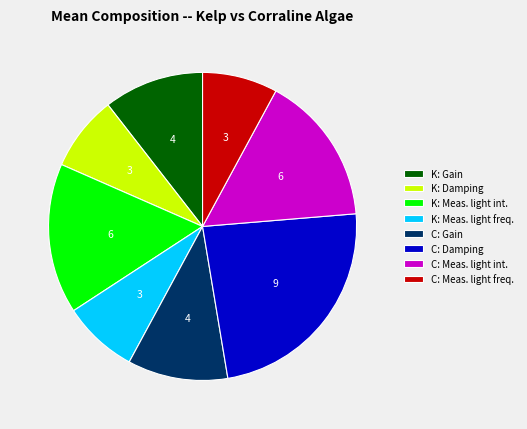

Is the sum of C: Damping and C: Meas. light int. greater than half?

No